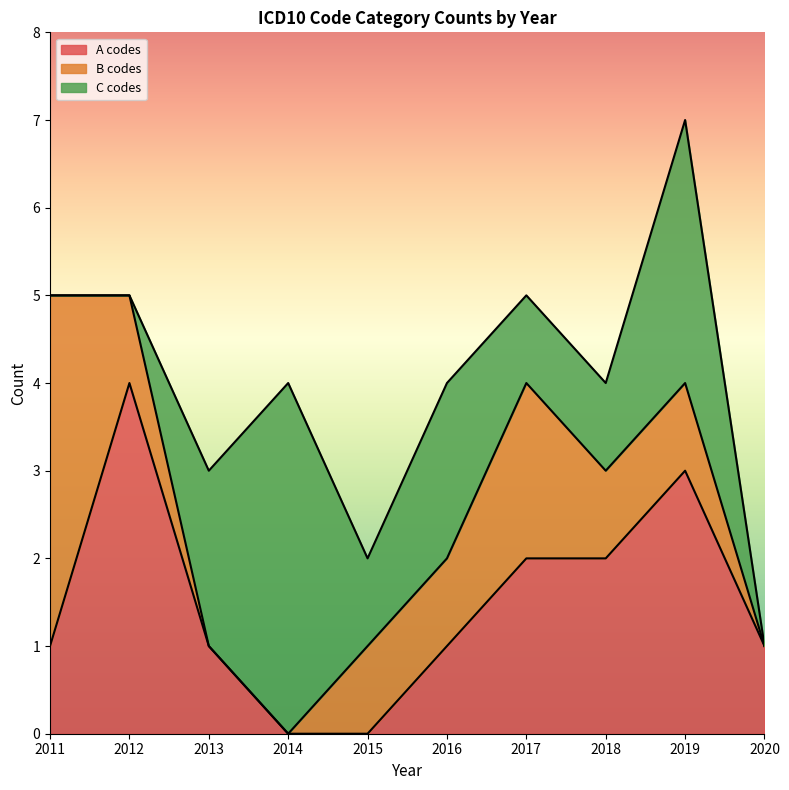

The A codes series shows 0 at 2015. True or false?

True